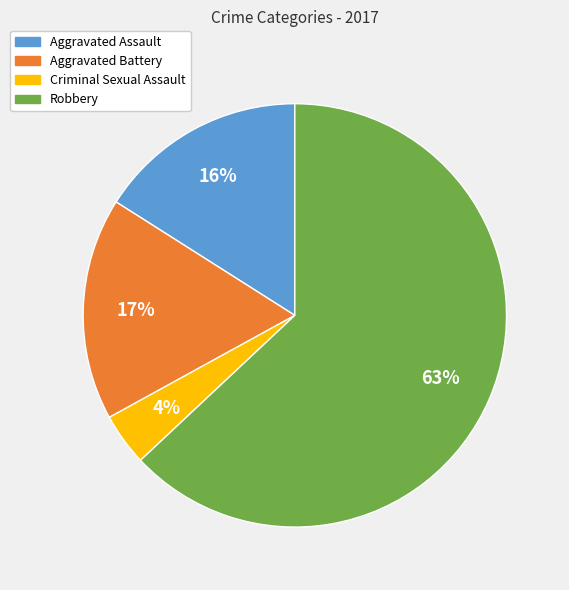

Which has a higher value, Robbery or Aggravated Battery?

Robbery